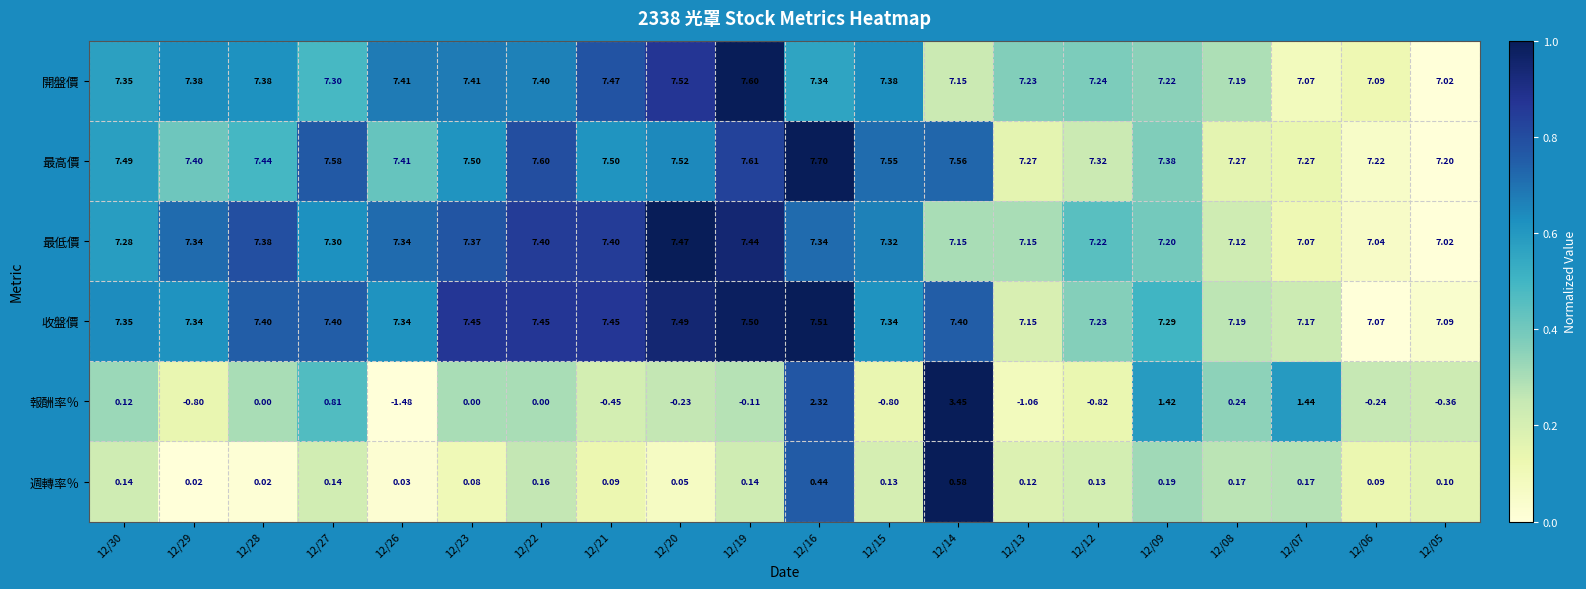

Is the value of 報酬率％ at 12/28 greater than the value of 最高價 at 12/09?

No